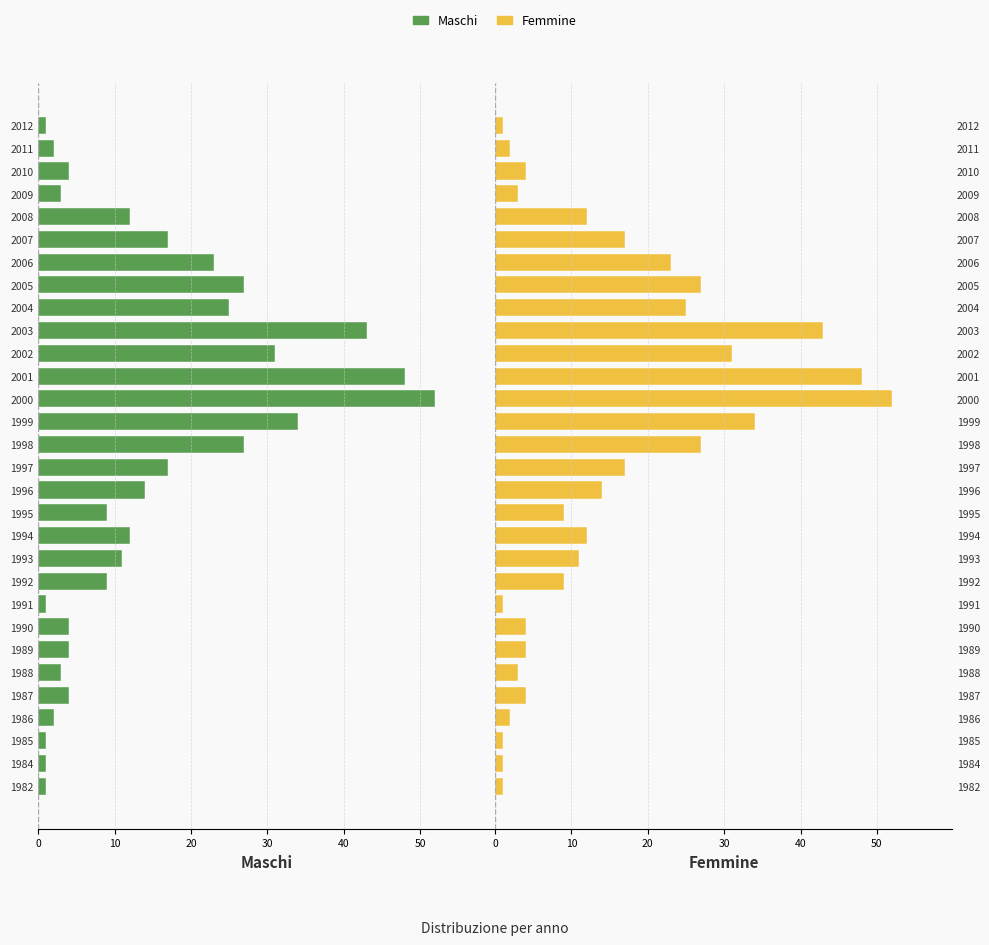

What is the difference between the maximum and minimum values in the Femmine series?

51